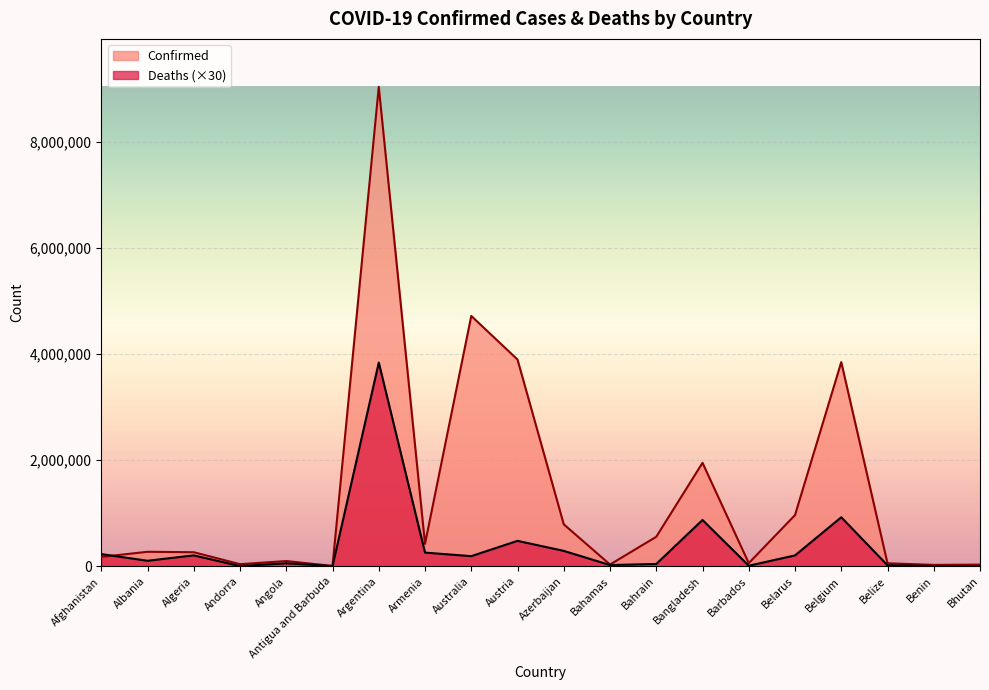

What is the average value of the Deaths series?

388924